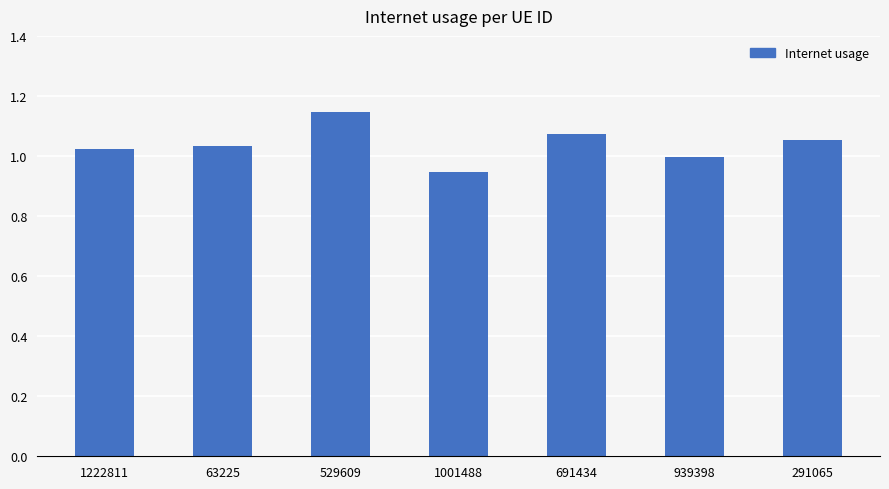

Which has a higher value, 1001488 or 63225?

63225